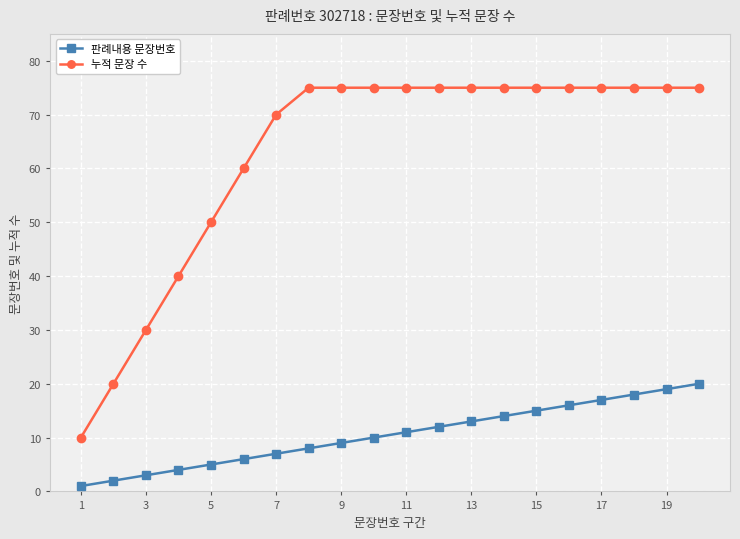

What is the average value of the 누적 문장 수 series?

63